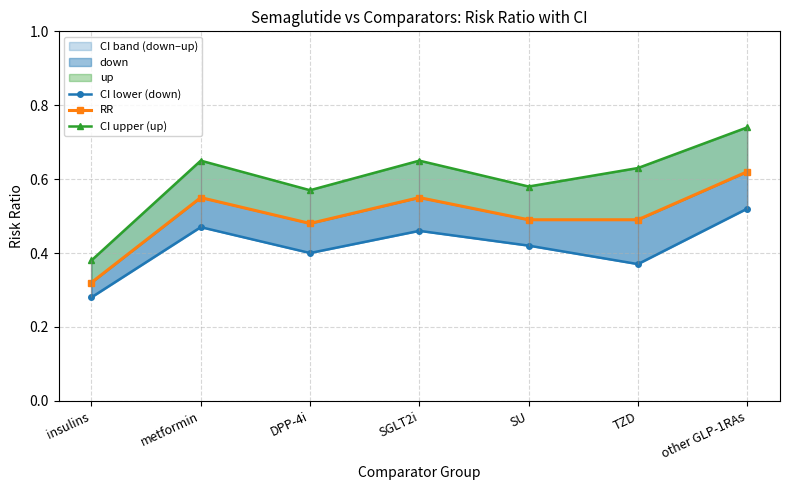

Which label corresponds to the largest value in the chart?

other GLP-1RAs